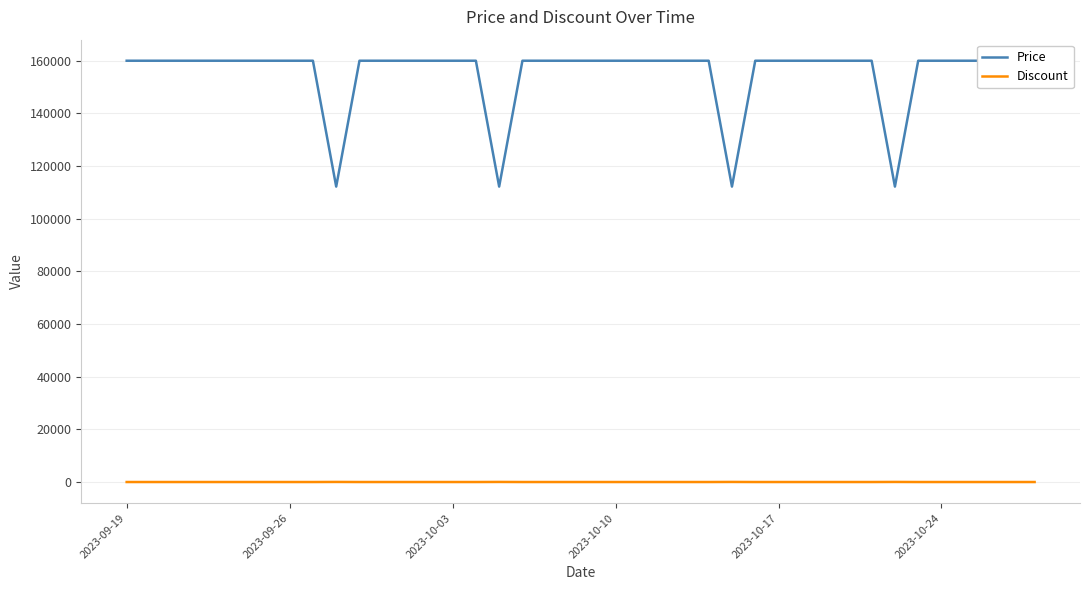

What is the average value of the Price series?

155220